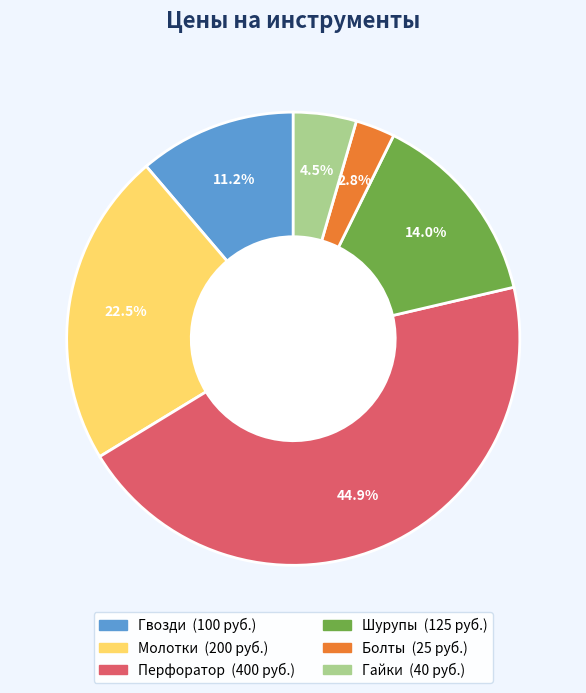

Does any single category account for the majority?

No